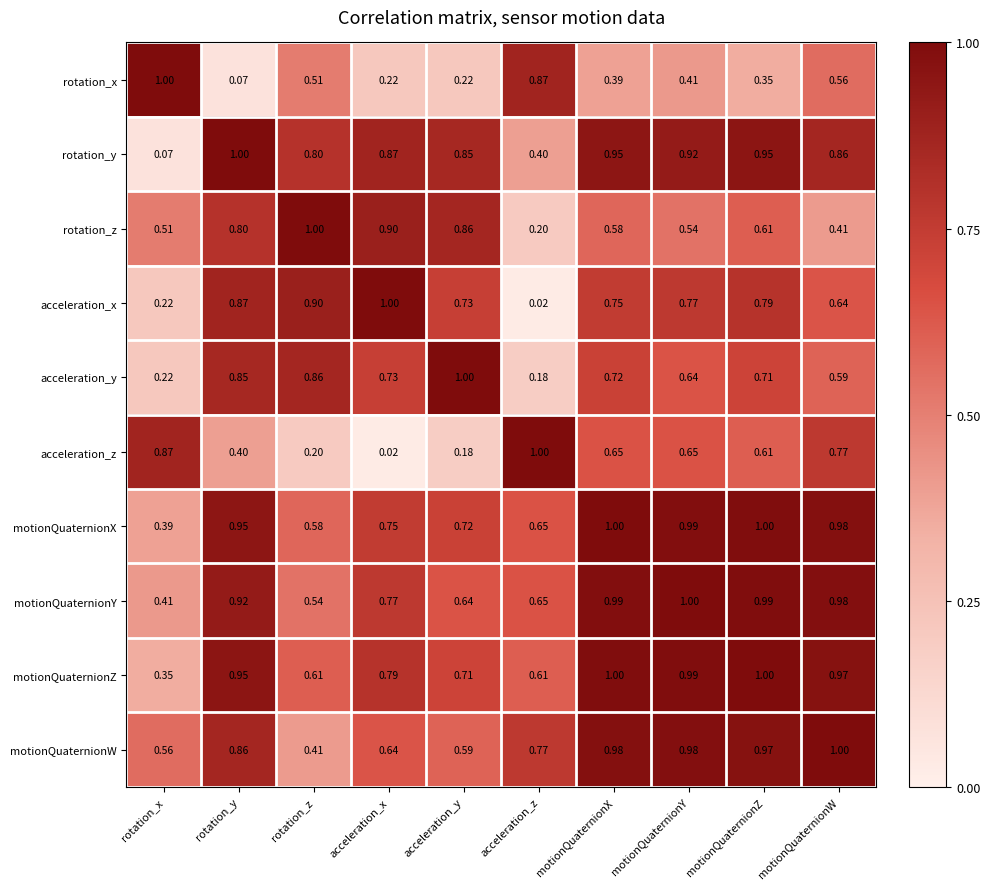

List the labels in order of acceleration_x value, smallest first.

acceleration_z, rotation_x, motionQuaternionW, acceleration_y, motionQuaternionX, motionQuaternionY, motionQuaternionZ, rotation_y, rotation_z, acceleration_x